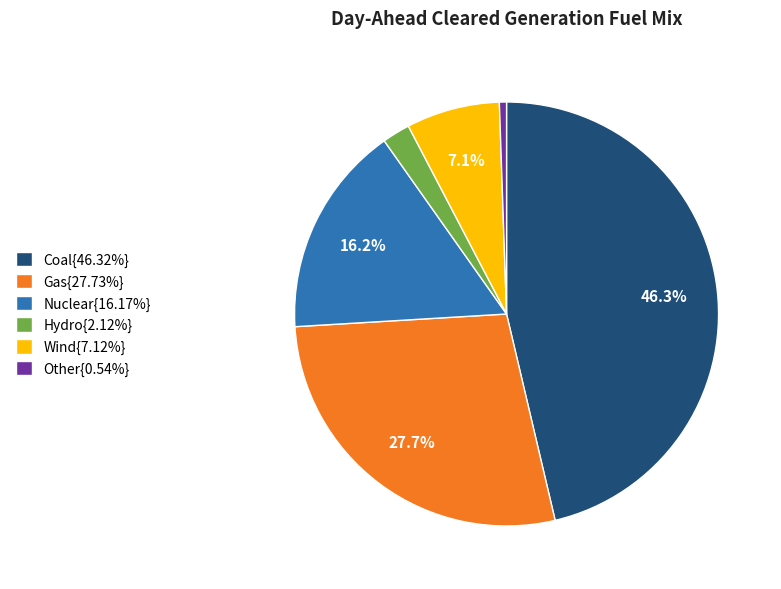

Count the number of slices in the pie.

6